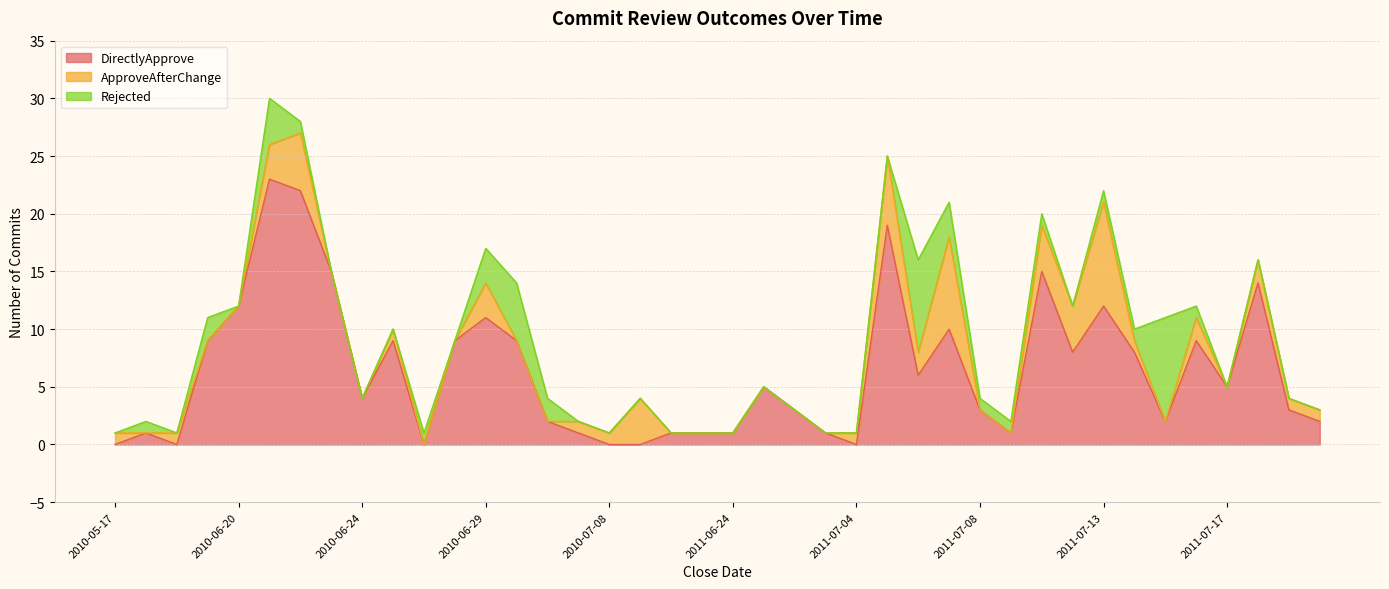

What is the label of the 7th point from the right?

2011-07-14